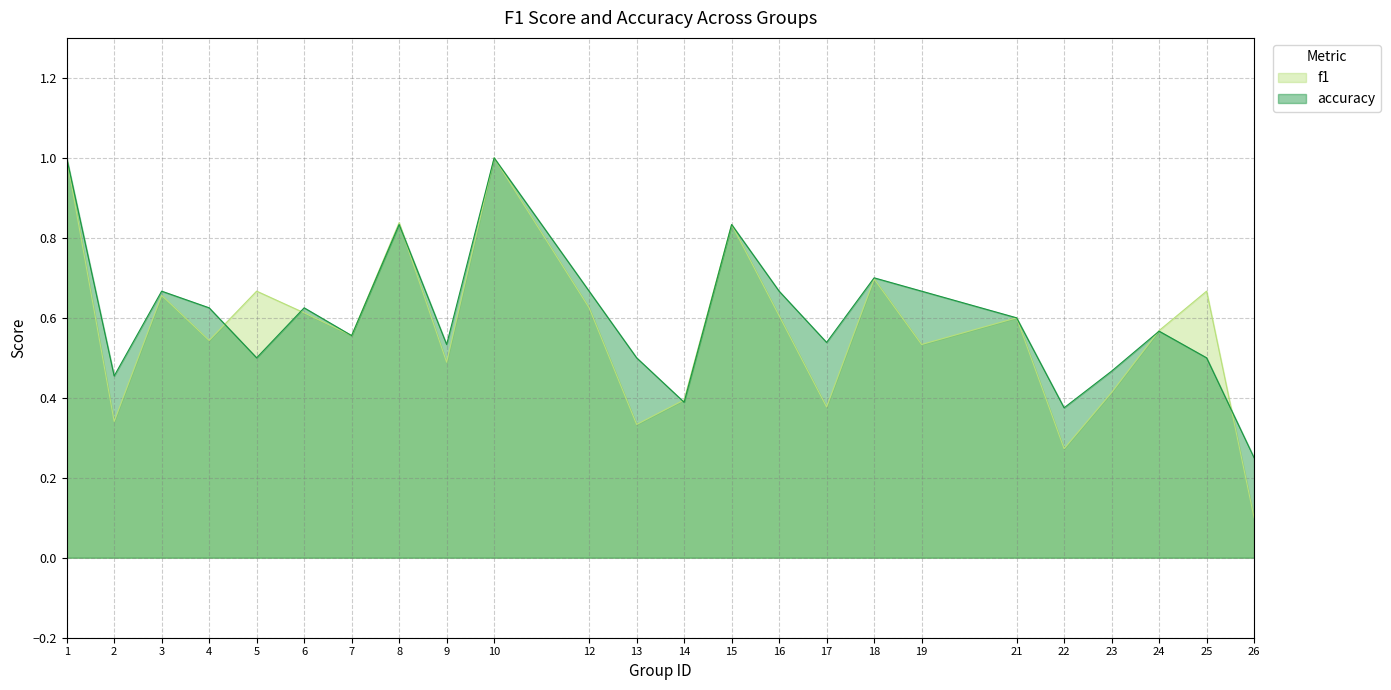

What is the difference between the accuracy values at 17 and 22?

0.2